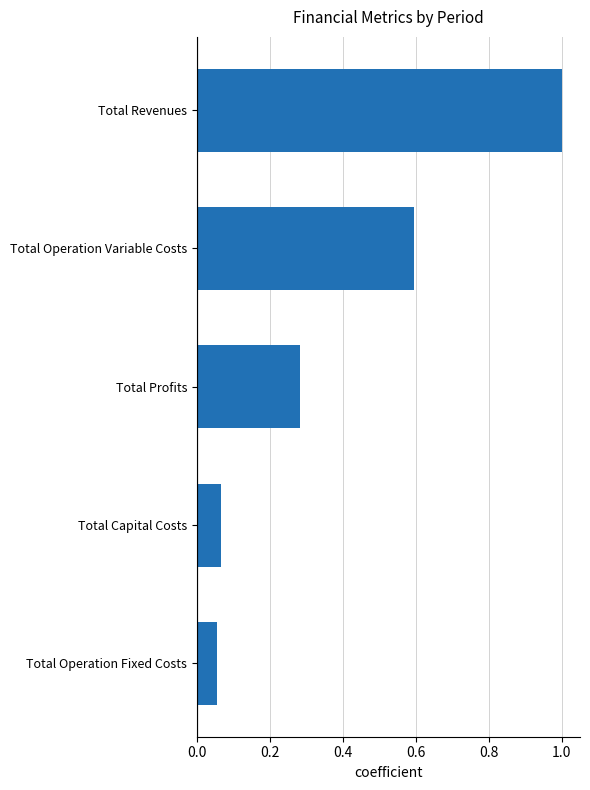

What is the difference between the maximum and second lowest values?

0.9